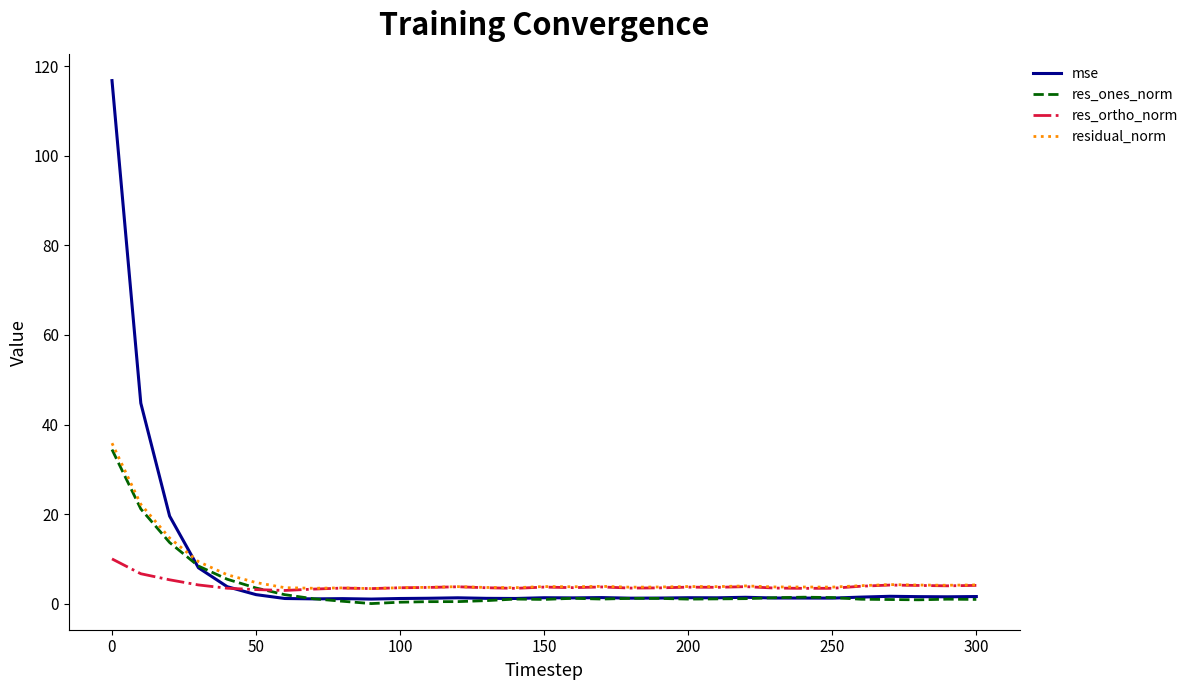

What is the maximum value for res_ones_norm?

34.4